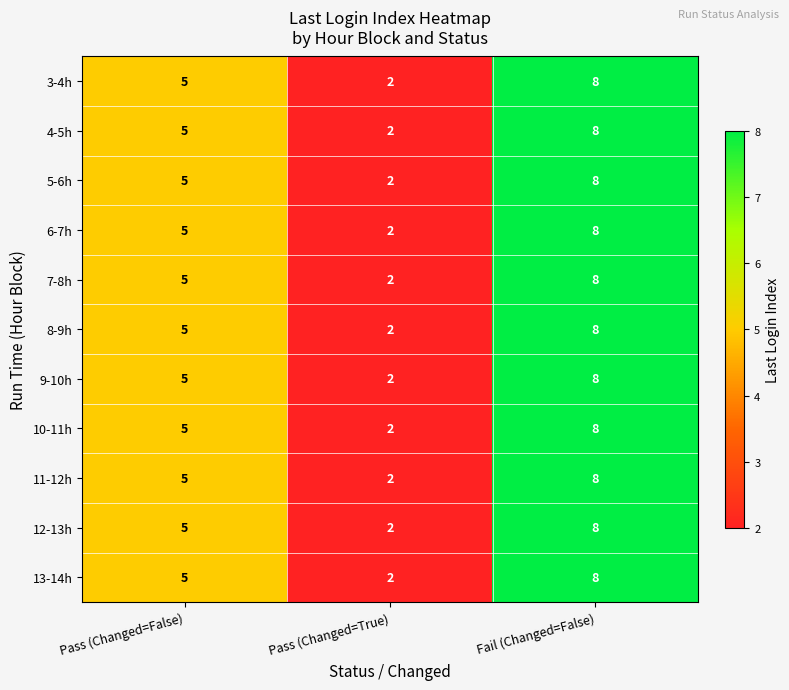

Where is 9-10h nearest to the value 5?

Pass (Changed=False)